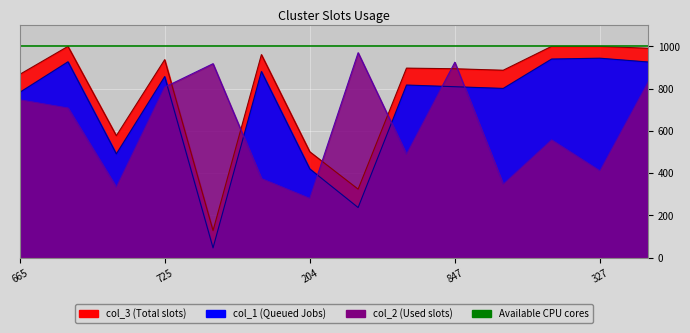

Which category has the lowest value in the col_3 series?

844